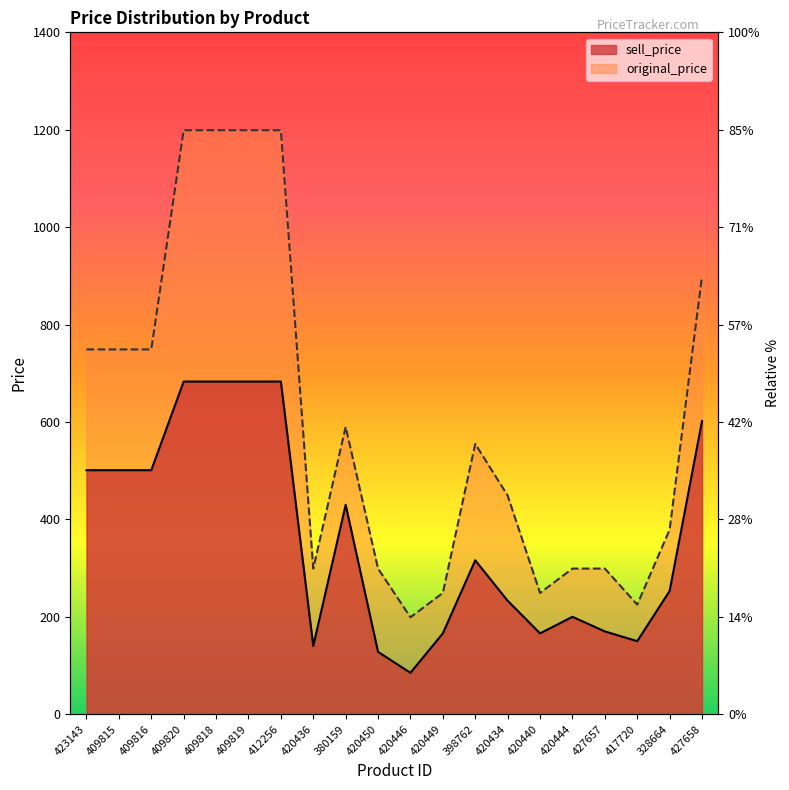

The sell_price series shows 218 at 420450. True or false?

False